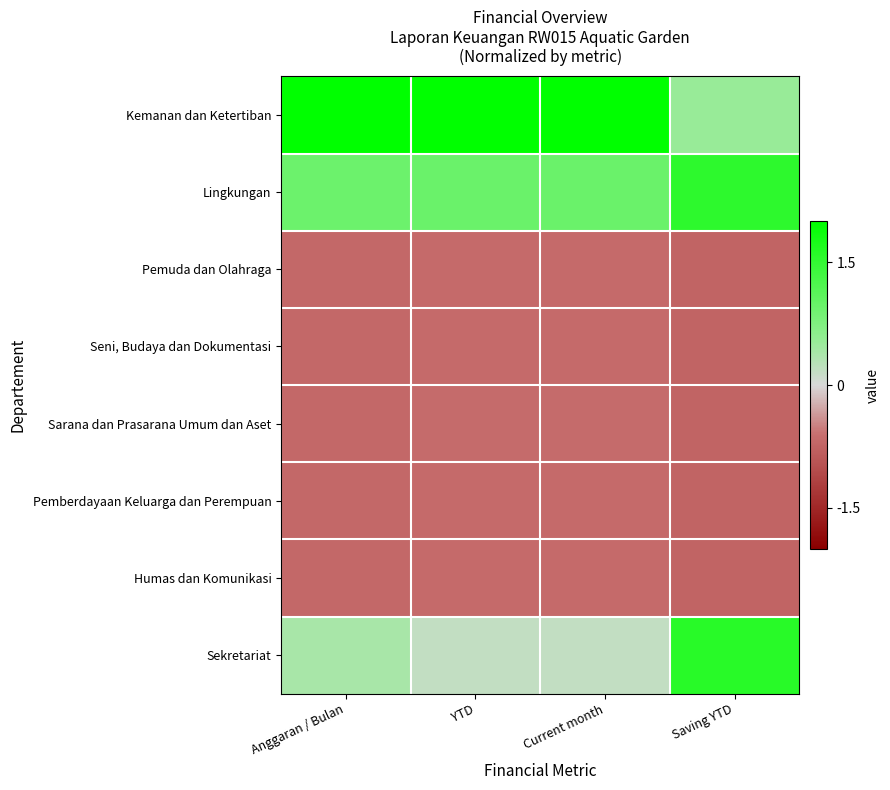

Reading left to right, transcribe all the data shown in this chart.

Kemanan dan Ketertiban: Anggaran / Bulan=2.1	YTD=2.2	Current month=2.2	Saving YTD=0.5
Lingkungan: Anggaran / Bulan=0.9	YTD=1.0	Current month=1.0	Saving YTD=1.6
Pemuda dan Olahraga: Anggaran / Bulan=-0.7	YTD=-0.7	Current month=-0.7	Saving YTD=-0.7
Seni, Budaya dan Dokumentasi: Anggaran / Bulan=-0.7	YTD=-0.7	Current month=-0.7	Saving YTD=-0.7
Sarana dan Prasarana Umum dan Aset: Anggaran / Bulan=-0.7	YTD=-0.7	Current month=-0.7	Saving YTD=-0.7
Pemberdayaan Keluarga dan Perempuan: Anggaran / Bulan=-0.7	YTD=-0.7	Current month=-0.7	Saving YTD=-0.7
Humas dan Komunikasi: Anggaran / Bulan=-0.7	YTD=-0.7	Current month=-0.7	Saving YTD=-0.7
Sekretariat: Anggaran / Bulan=0.4	YTD=0.2	Current month=0.2	Saving YTD=1.6